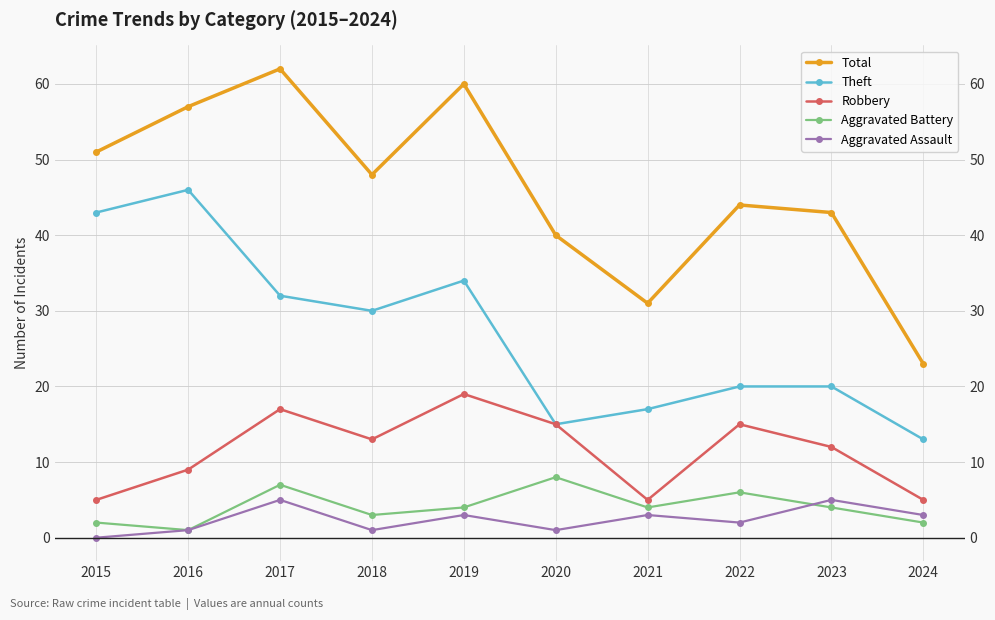

At which label does Total first exceed 48?

2015